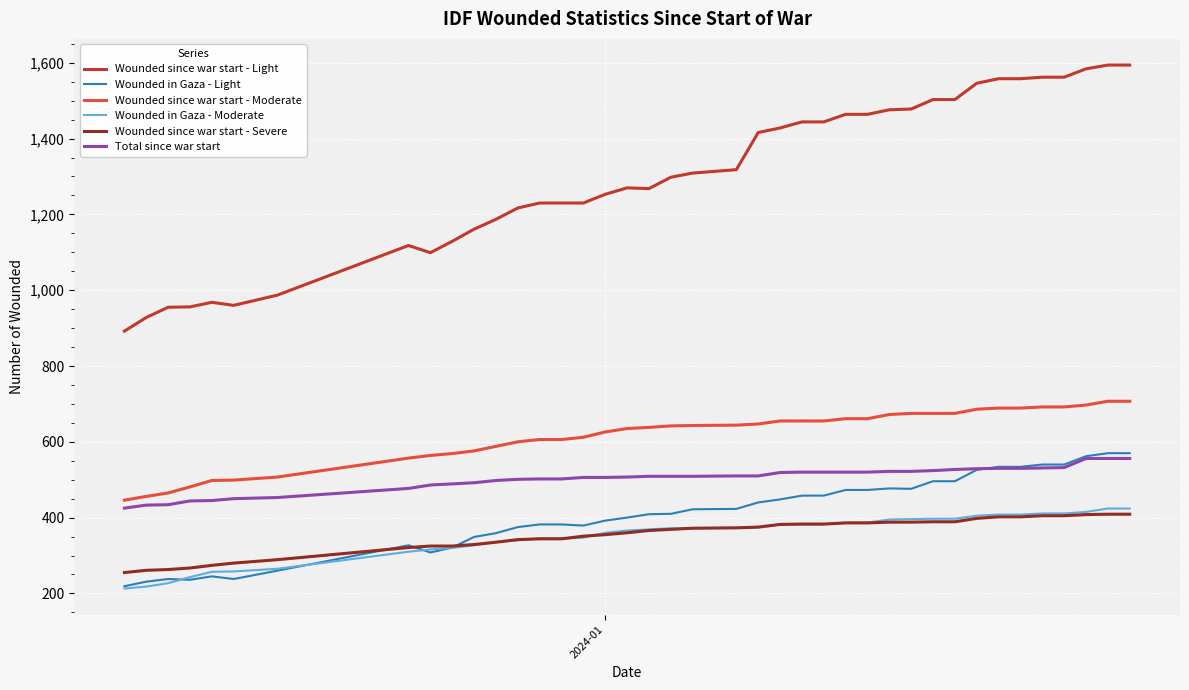

What is the maximum value for Wounded since war start - Light?

1594